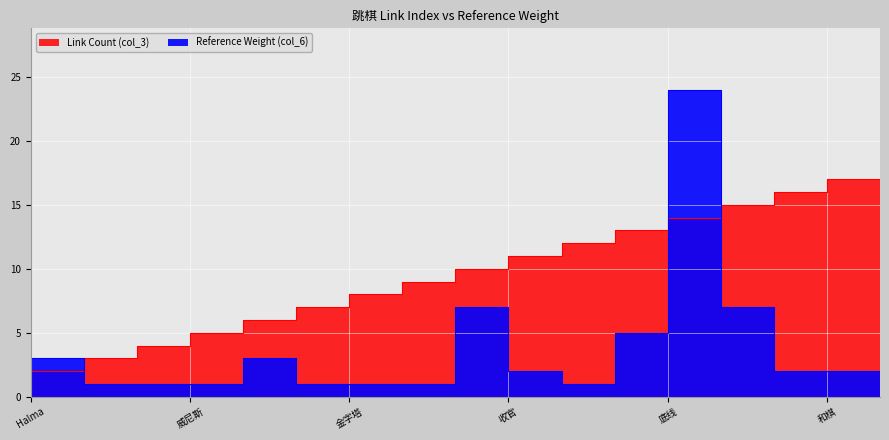

How many distinct data groups are displayed?

2